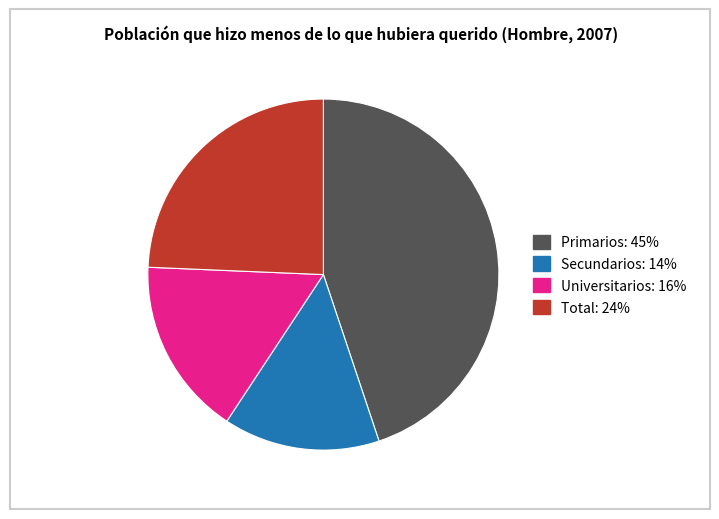

Do Secundarios: 14% and Total: 24% together represent more than half of the pie?

No